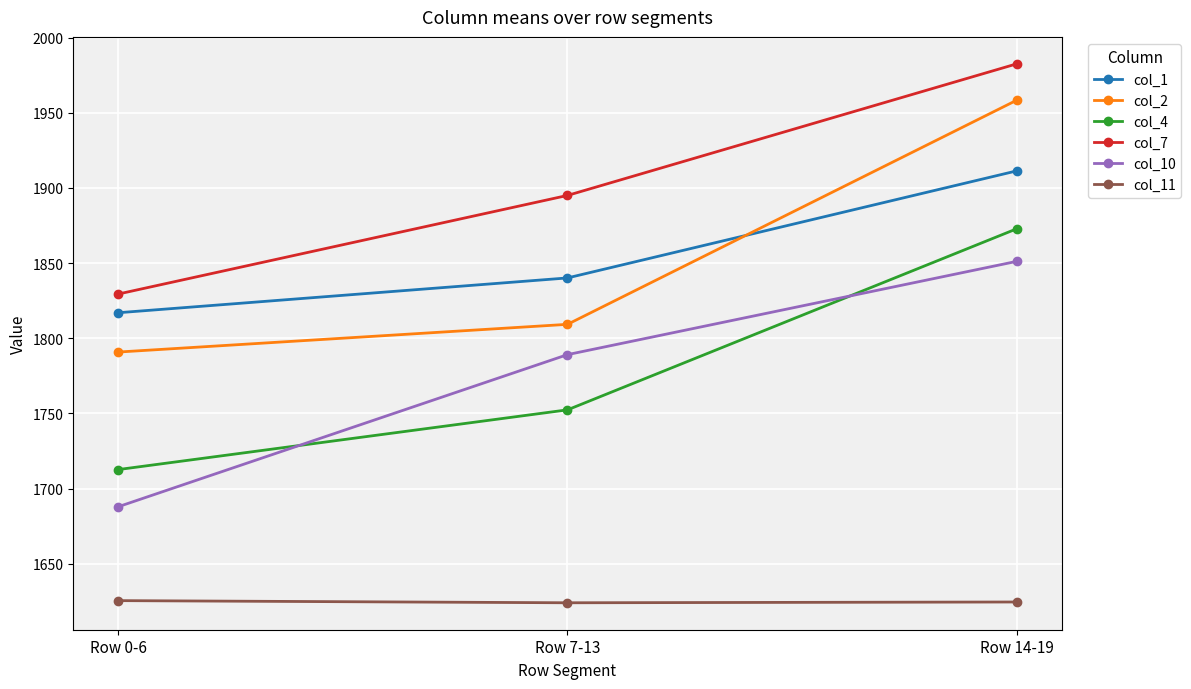

Which series changed the most between Row 7-13 and Row 14-19?

col_2